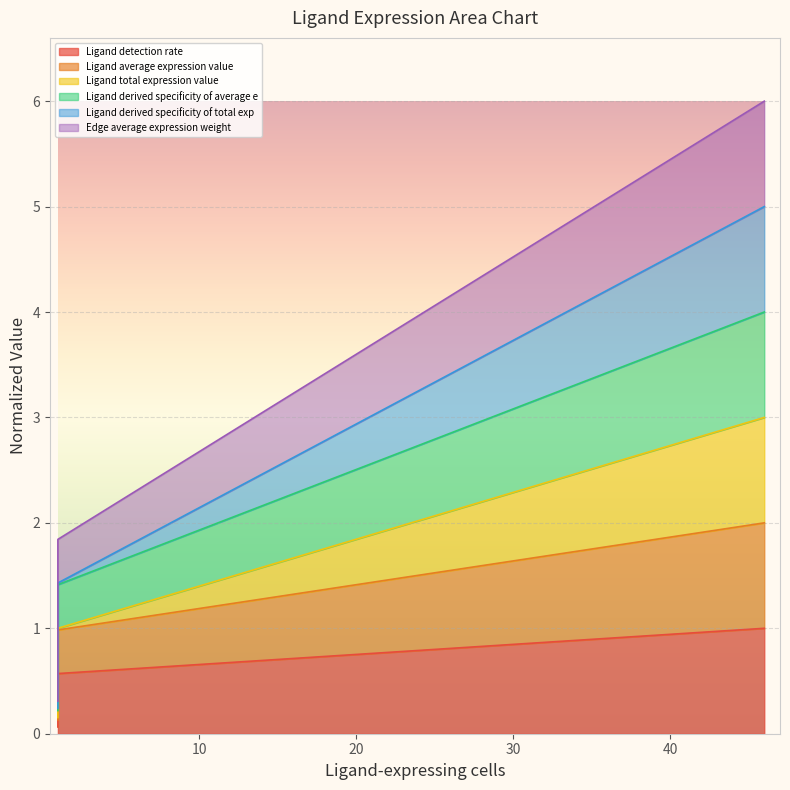

What is the value of the Edge average expression weight point at the 3rd from the left?

2.0